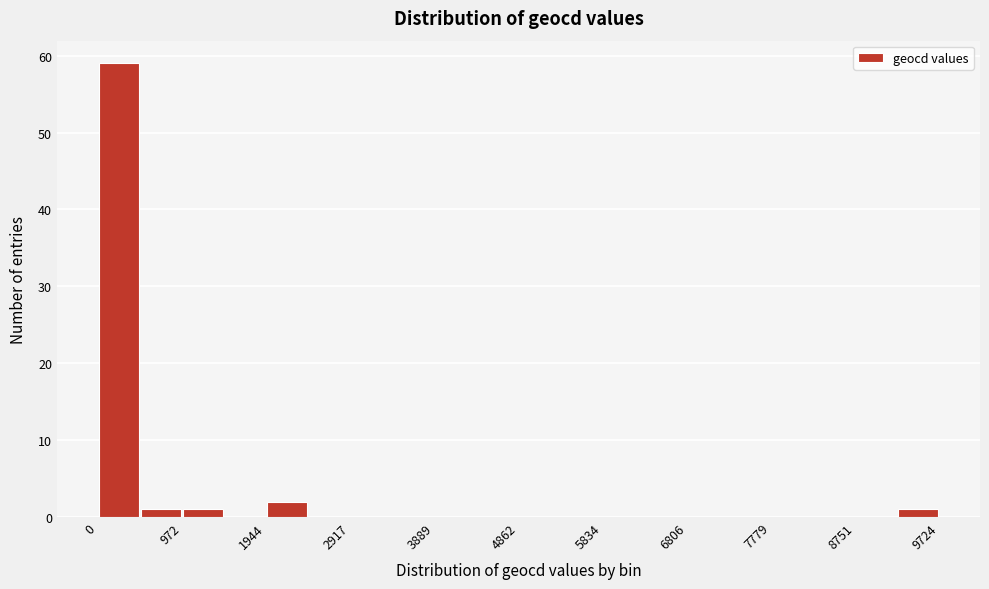

Over which range of the x-axis is the bar tallest?

0 to 500